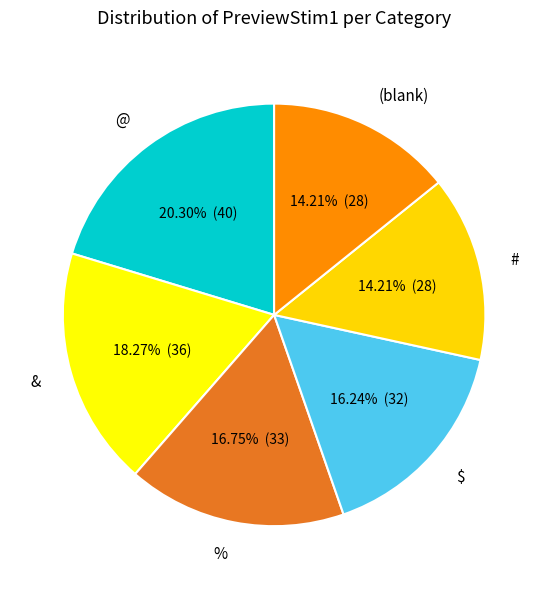

The & slice represents 11% of the pie. True or false?

False